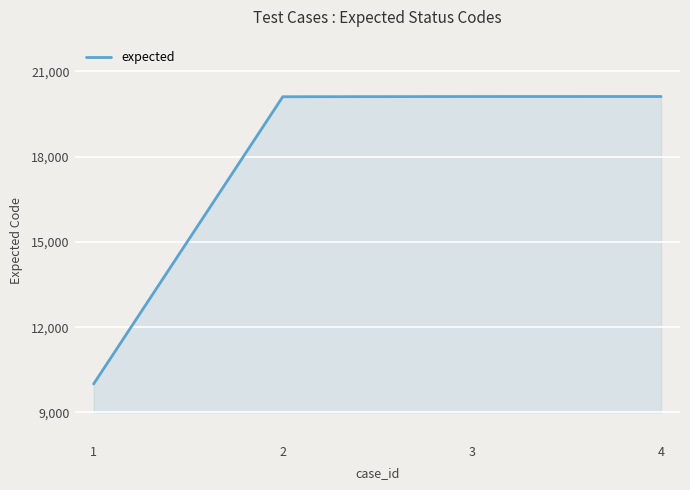

What is the difference between the maximum and minimum values?

10116